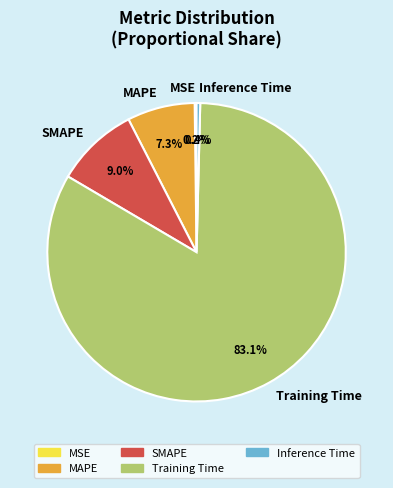

Which slice is the largest?

Training Time